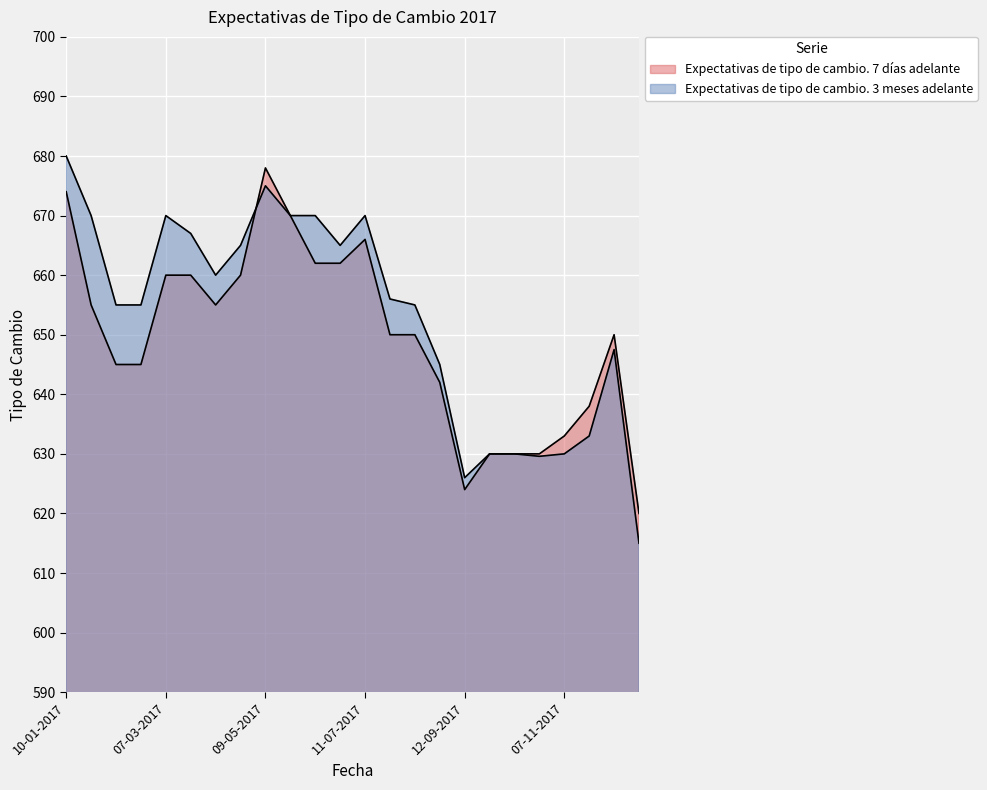

What is the total value across all series at 27-06-2017?

1327.0